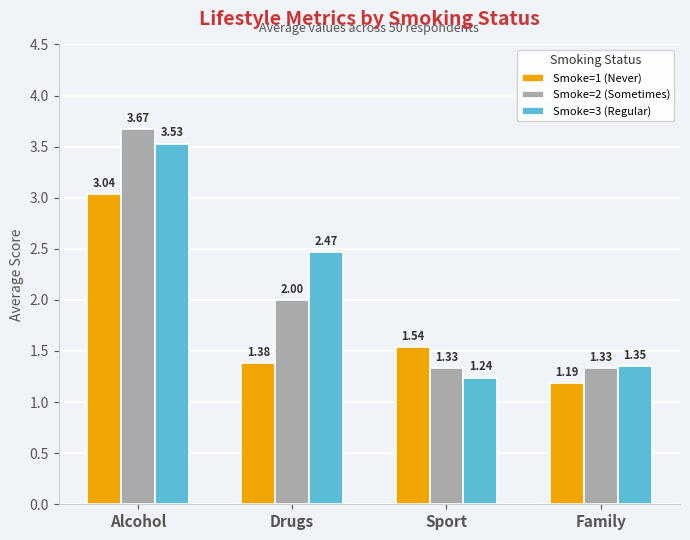

At which label does Smoke=1 (Never) reach its minimum?

Family